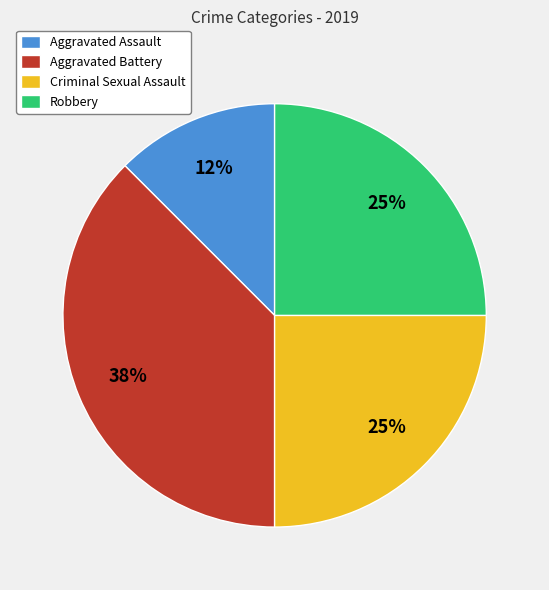

What percentage is the Criminal Sexual Assault slice, to the nearest percent?

25%